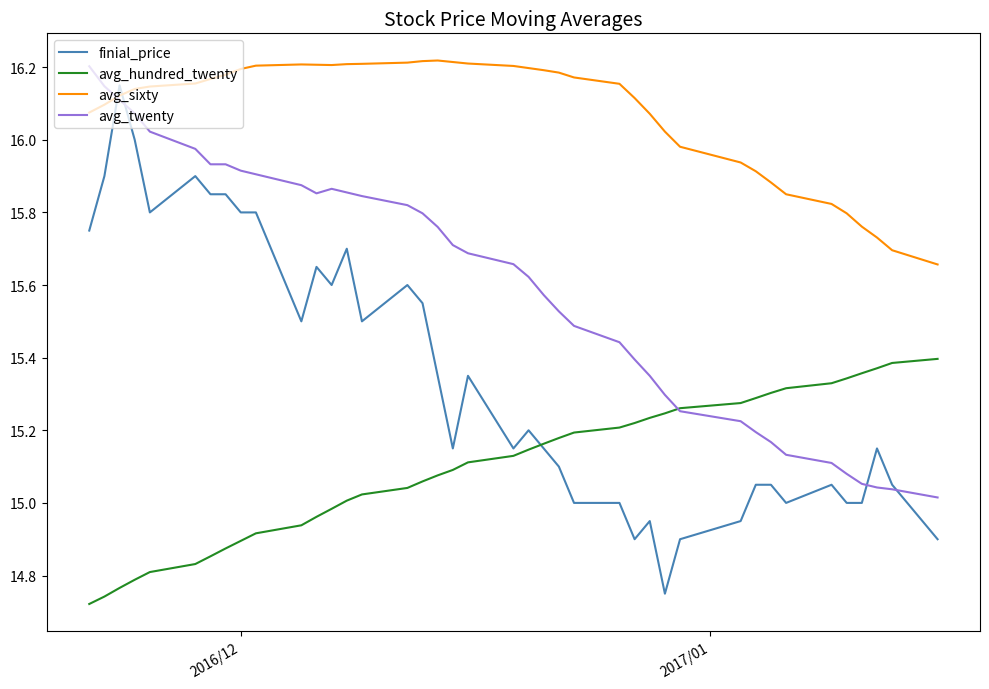

Which series has the largest range (max minus min)?

finial_price